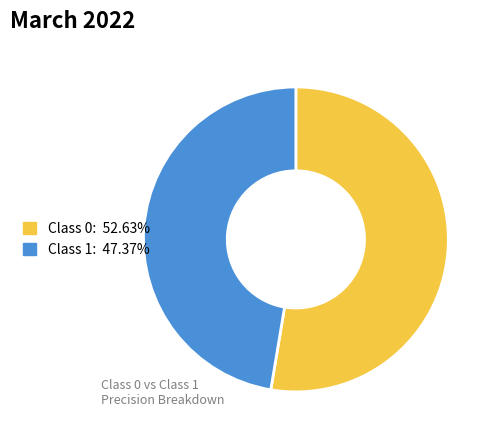

Do Class 0: 52.63% and Class 1: 47.37% together represent more than half of the pie?

Yes